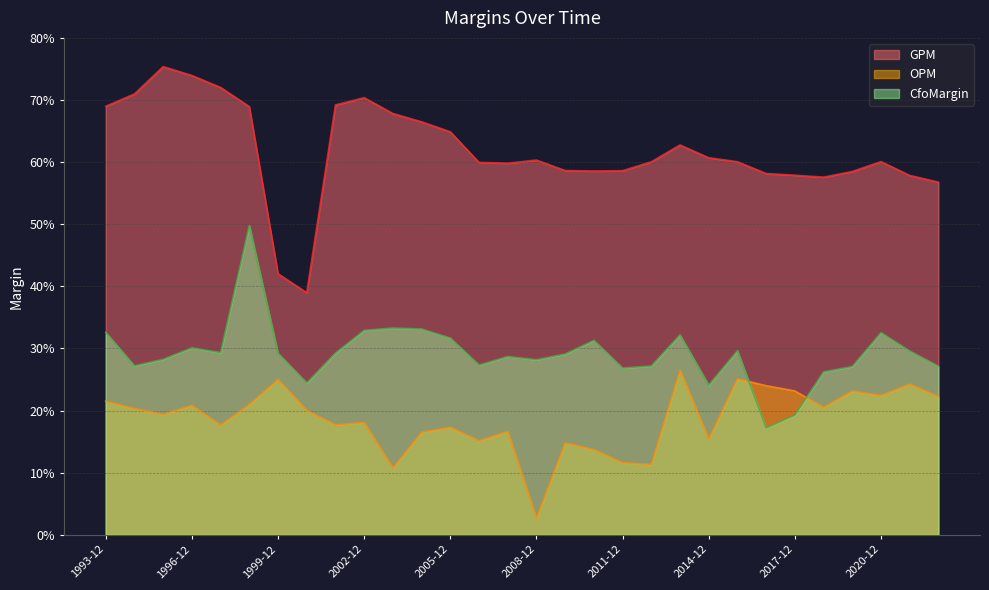

List the series in order of their peak value, lowest first.

OPM, CfoMargin, GPM